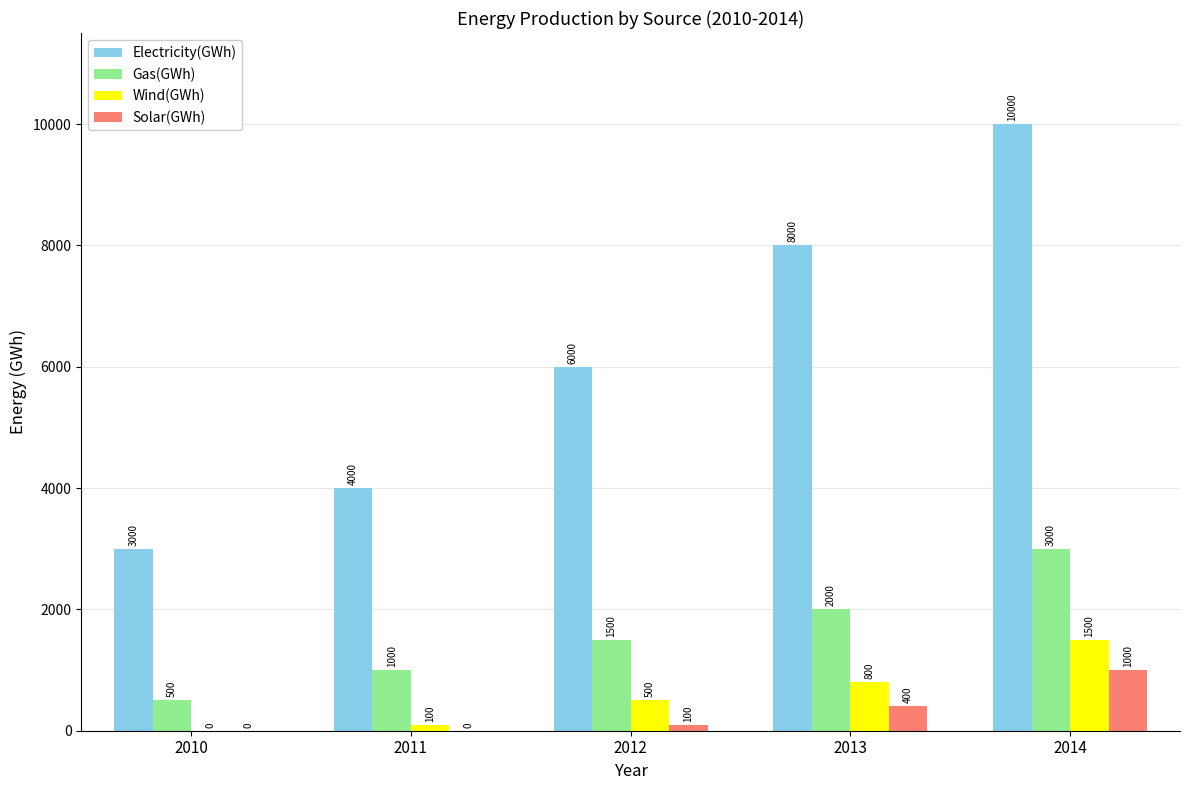

Which series has the largest total across all categories?

Electricity(GWh)